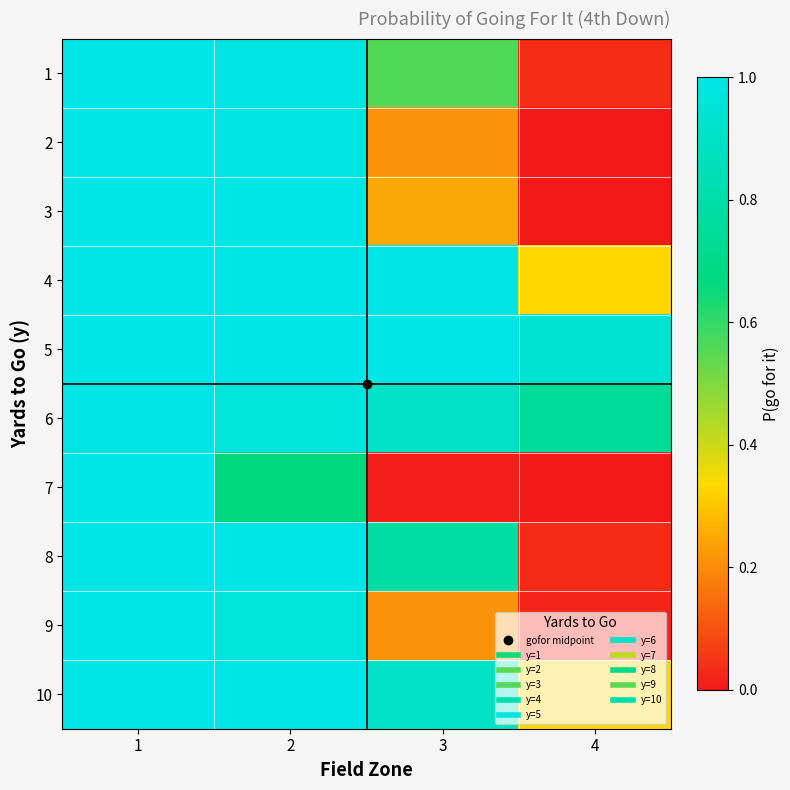

Which has a higher value, 2 or 3?

2